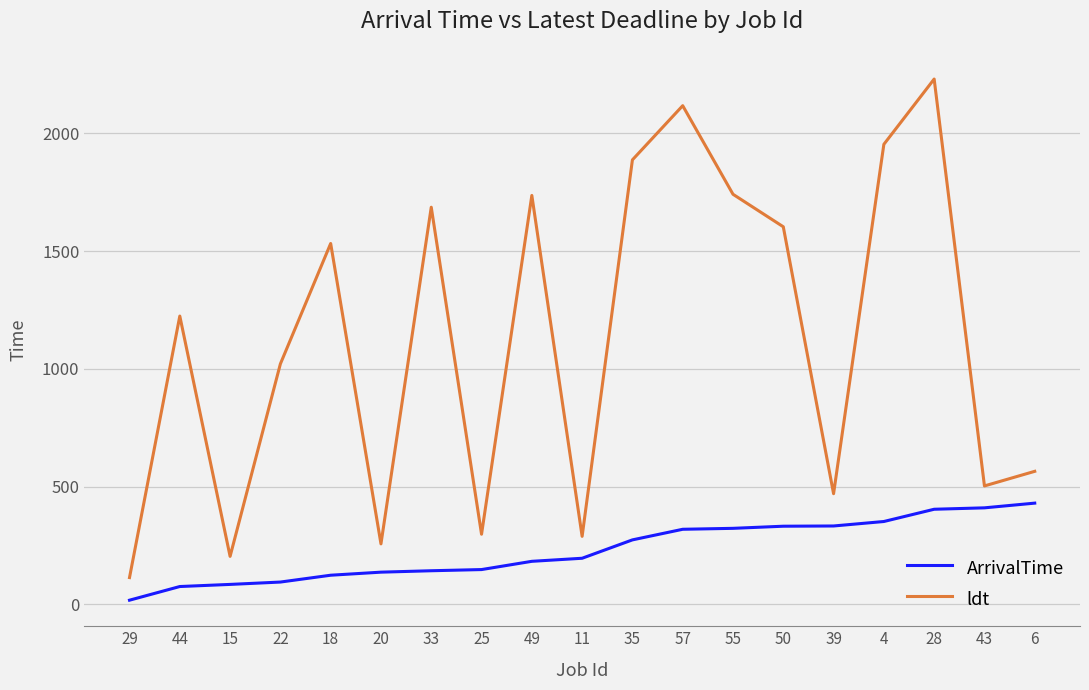

What is the approximate value of ldt at 15, to the nearest 50?

200